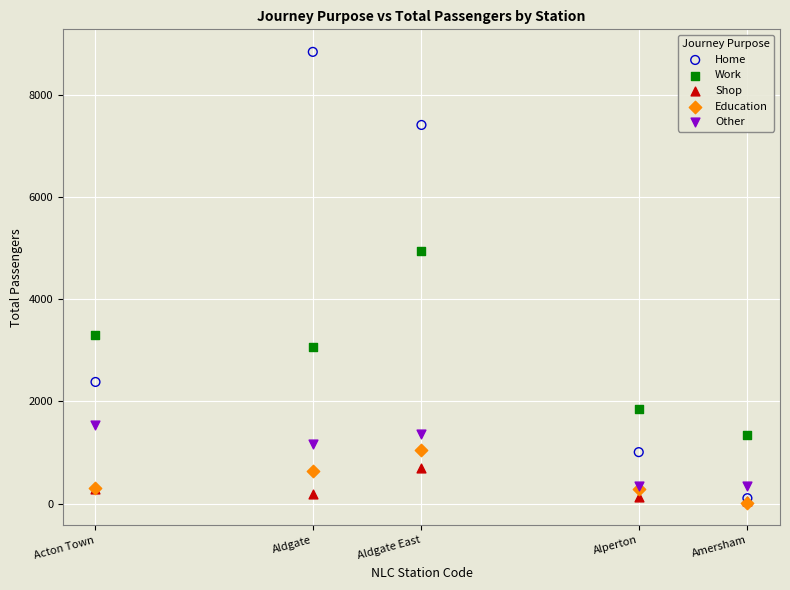

Across all series, what Y value is closest to 4429?

4951